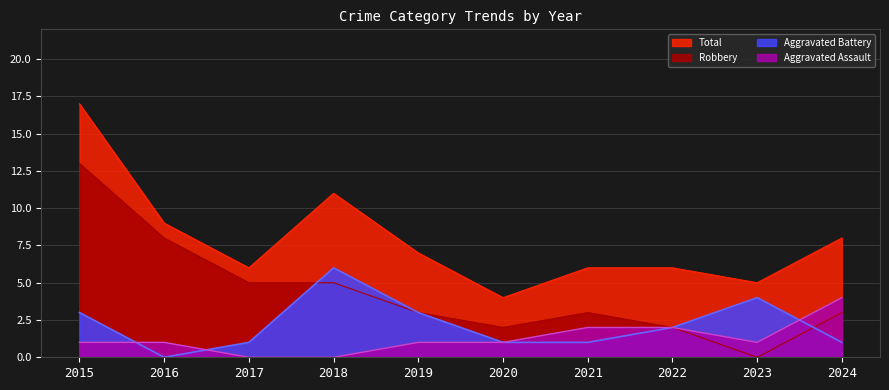

Where do Robbery and Aggravated Battery first cross each other?

2017 and 2018